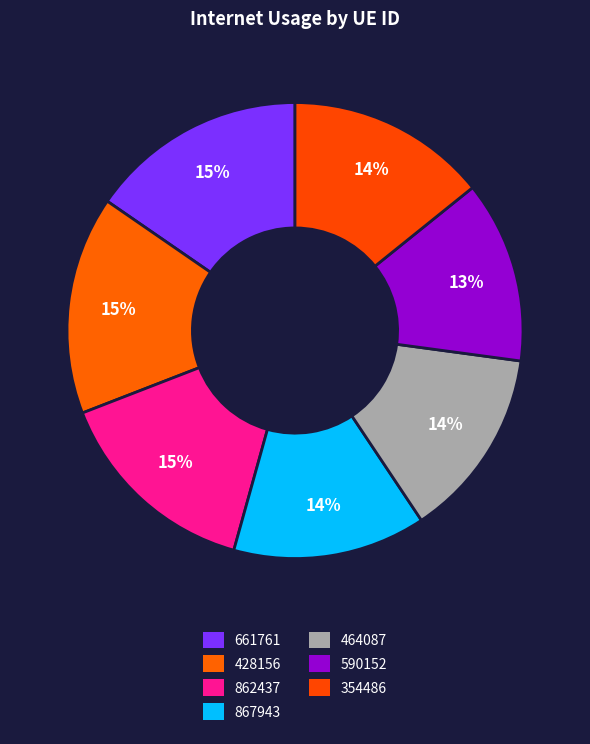

The 867943 slice represents 4% of the pie. True or false?

False